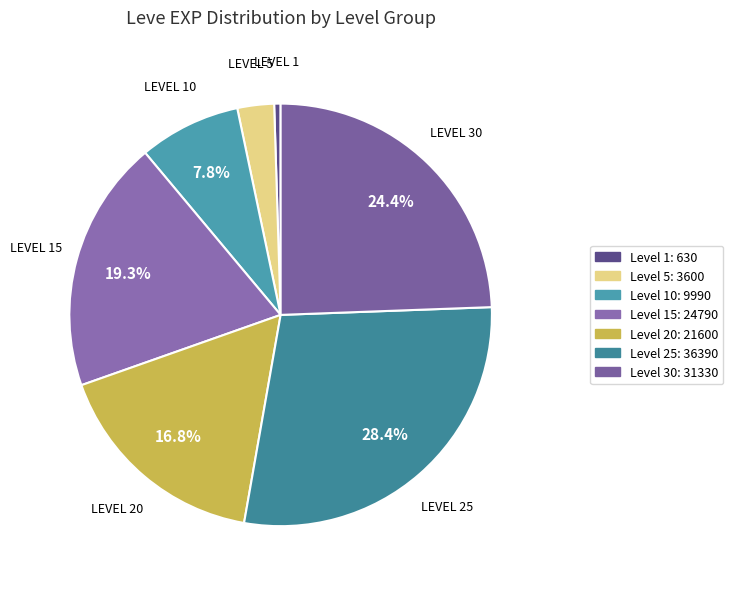

How many slices are in this pie chart?

7